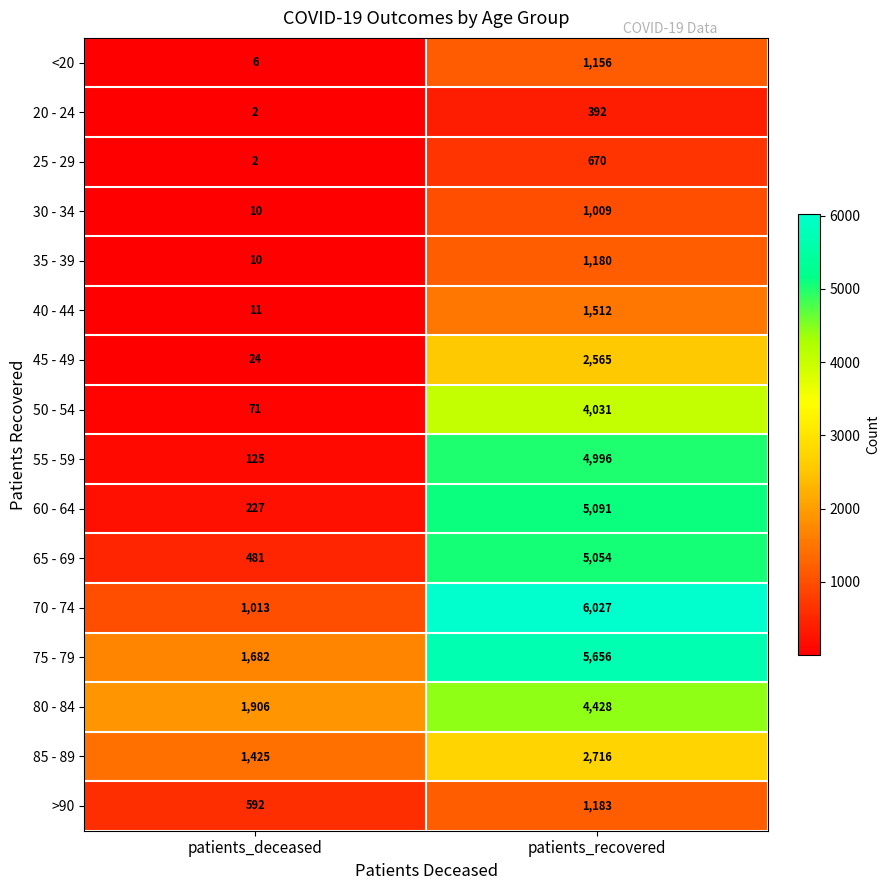

True or false: <20 has a value of 1156 at patients_recovered.

True